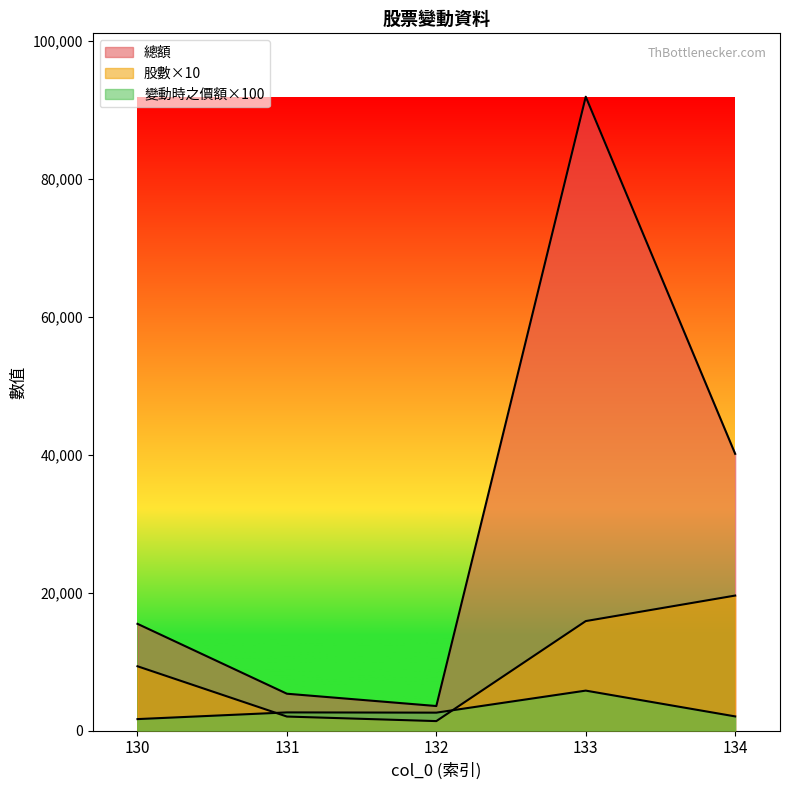

Reading left to right, what are all the values shown in this chart?

股數: 9320.0	2030.0	1370.0	15870.0	19570.0
變動時之價額: 1660.0	2630.0	2595.0	5790.0	2050.0
總額: 15471.2	5338.9	3555.2	91887.3	40118.5